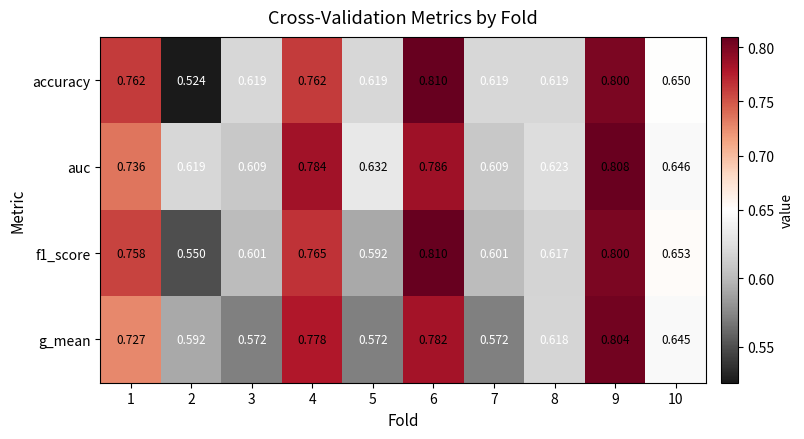

Which series has the largest range (max minus min)?

accuracy